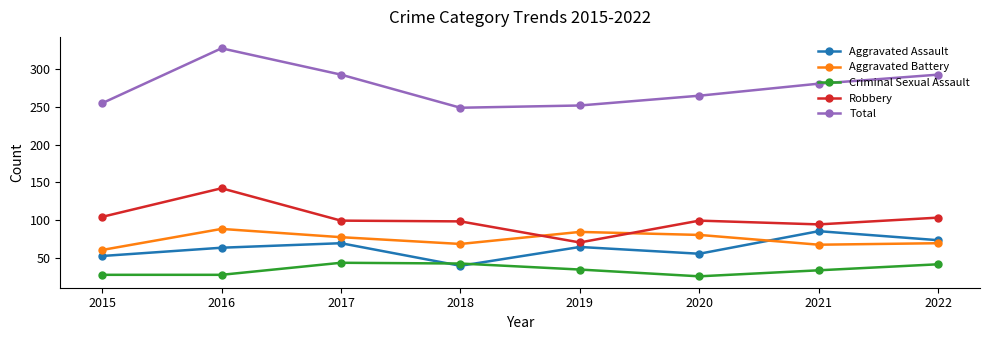

The Aggravated Battery series shows 142 at 2020. True or false?

False